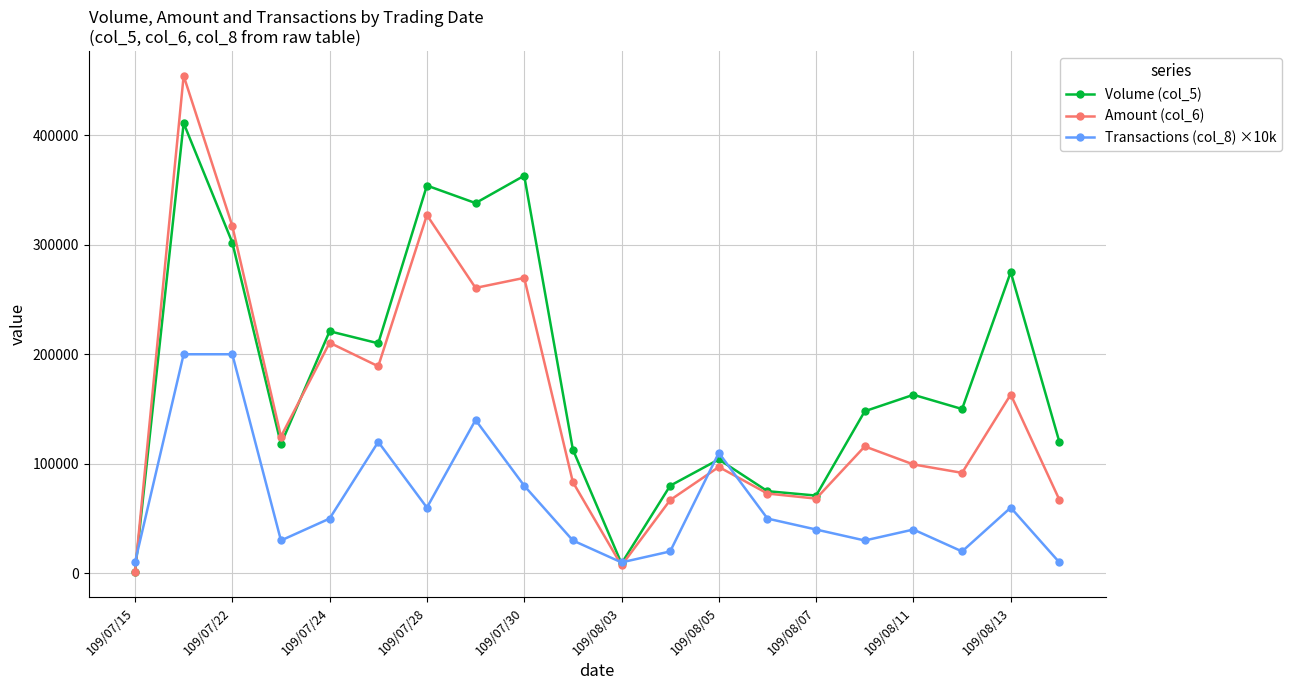

List the series in order of their overall mean, highest first.

Volume (col_5), Amount (col_6), Transactions (col_8) ×10k